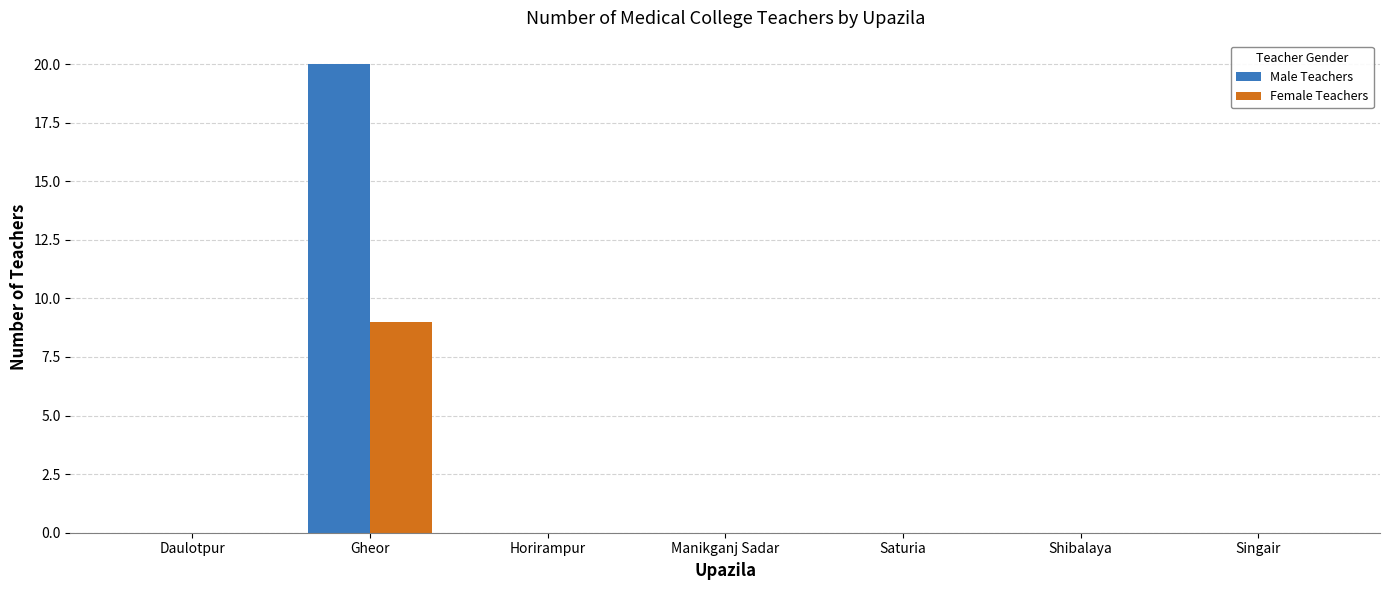

What is the maximum value for Male Teachers?

20